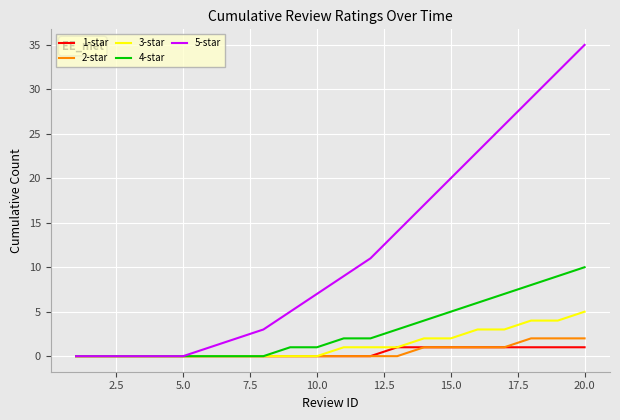

Which series has the largest total across all categories?

5-star